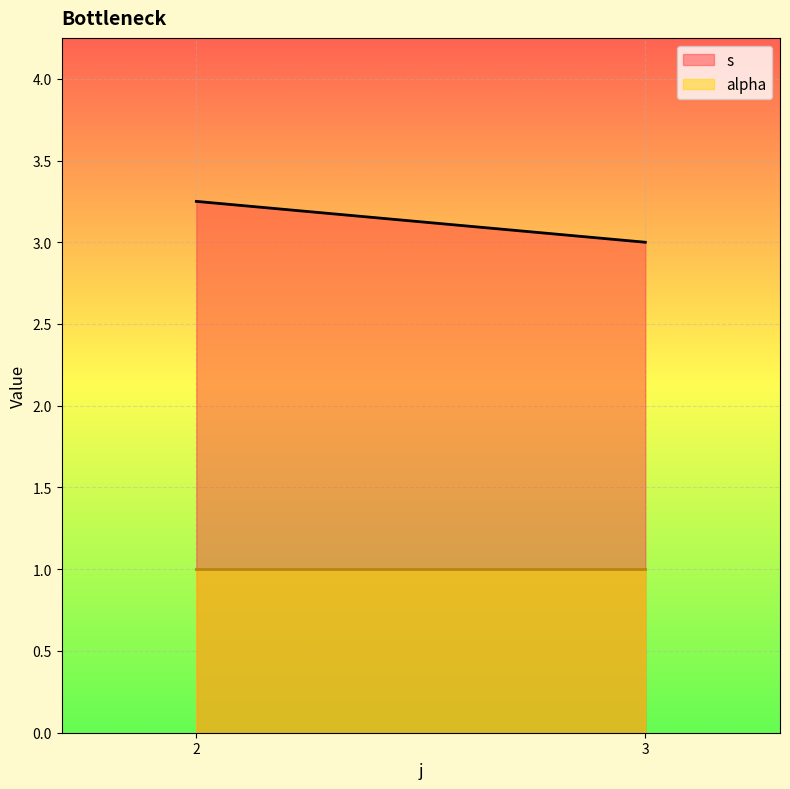

How many values in the s series exceed 3?

1